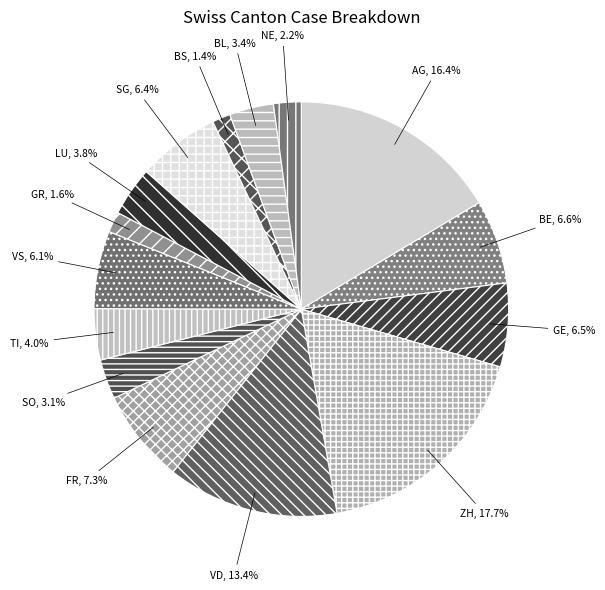

Between TI and VS, which is larger?

VS